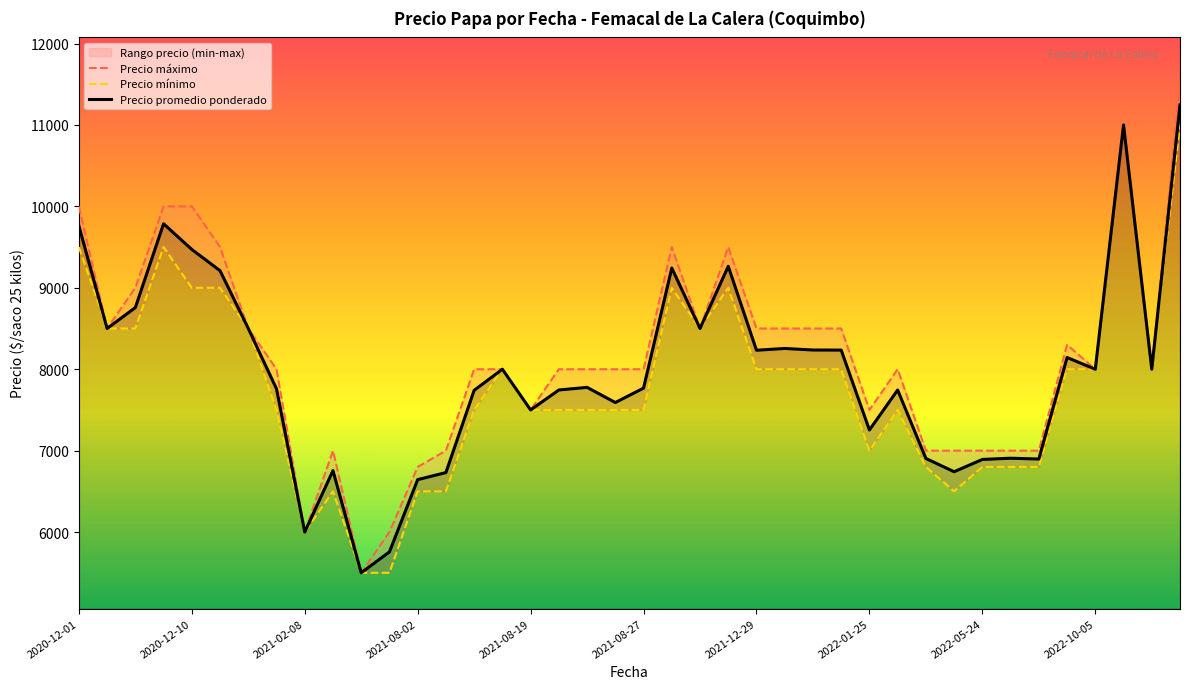

Between 37 and 13, which is larger?

37